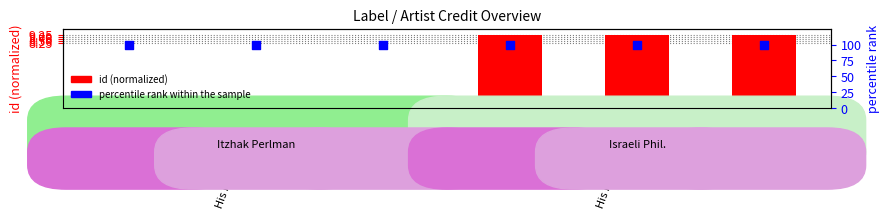

Which series has the widest spread of Y values?

id (normalized)